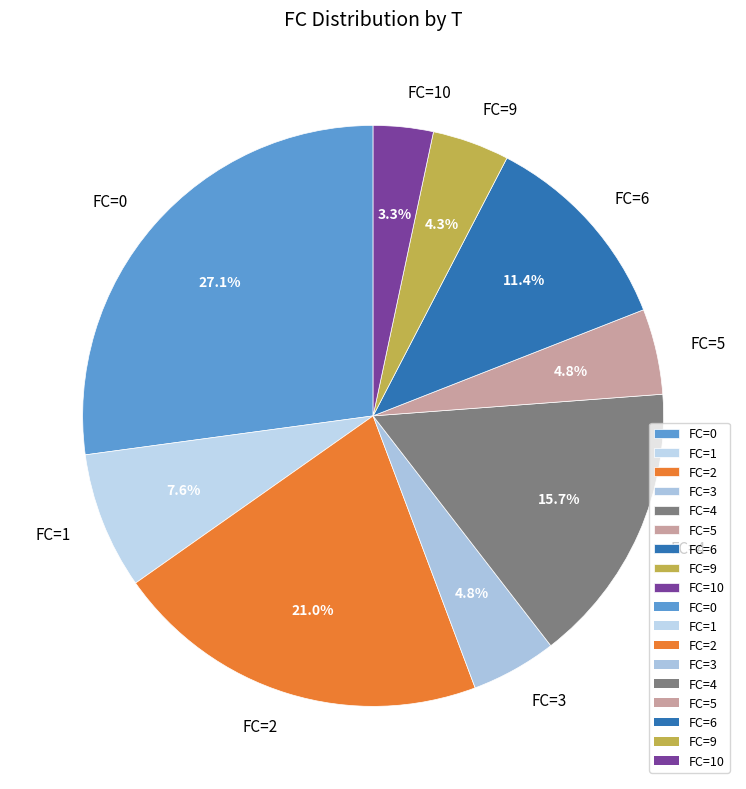

Count the number of slices in the pie.

9